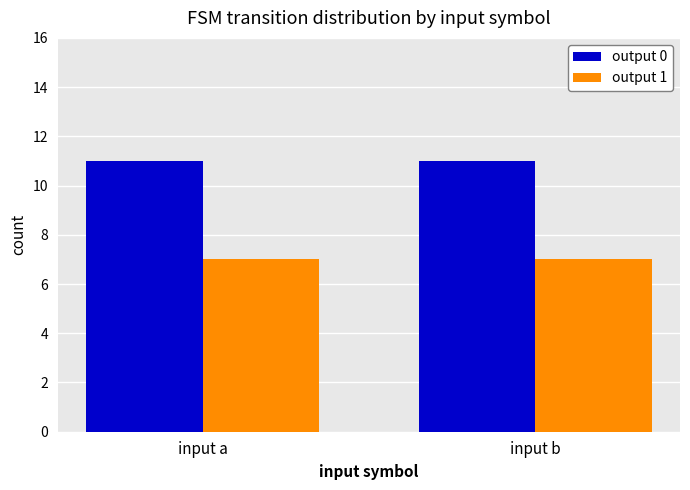

Reading right to left, transcribe all the data shown in this chart.

output 0: 11	11
output 1: 7	7